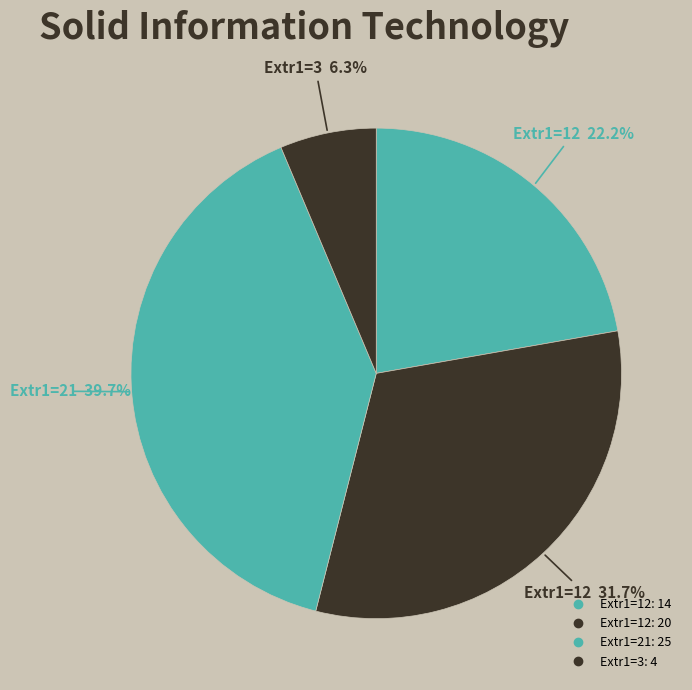

Count the number of slices in the pie.

4